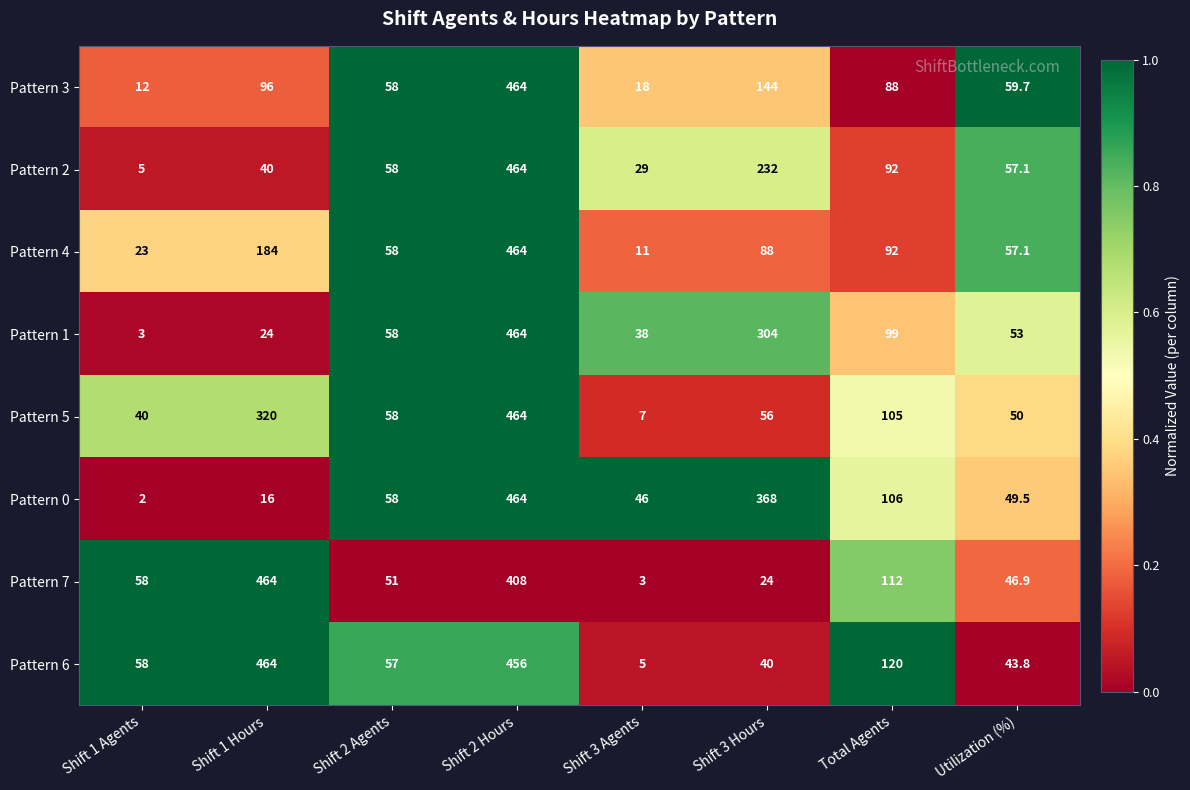

What is the total value across all series at Shift 3 Agents?

157.0